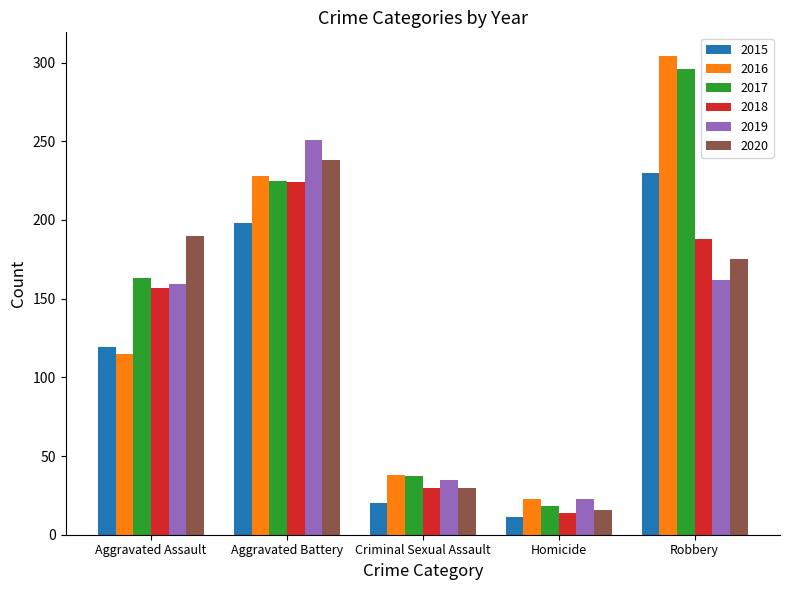

What is the sum of the 2018 values at Aggravated Battery and Homicide?

238